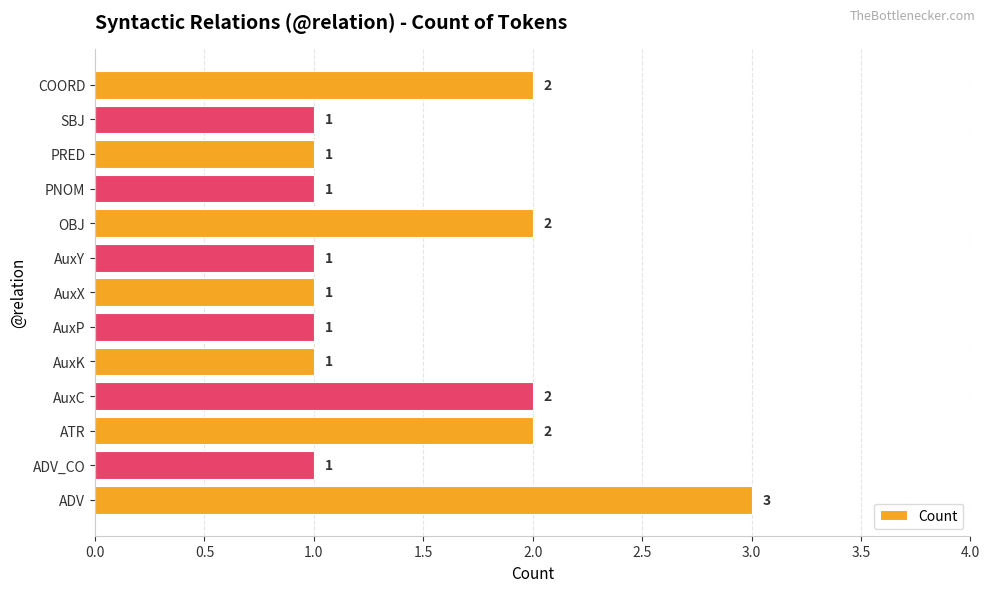

Is it true that the value at ATR is 1?

False